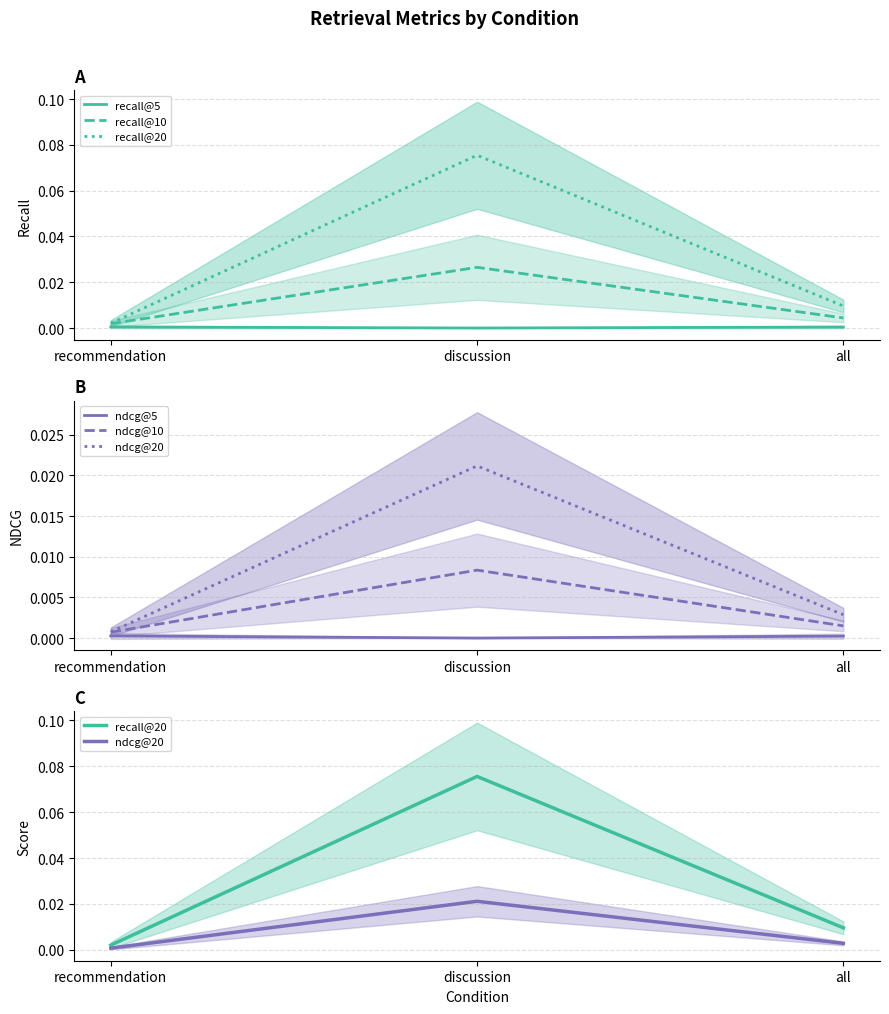

At which label is ndcg@10 closest to 0?

recommendation